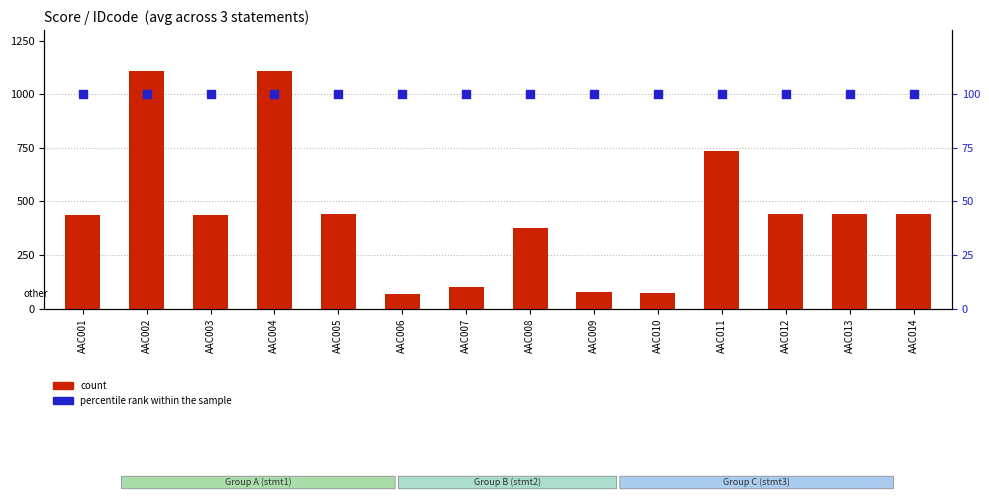

Which series has the largest total across all categories?

count